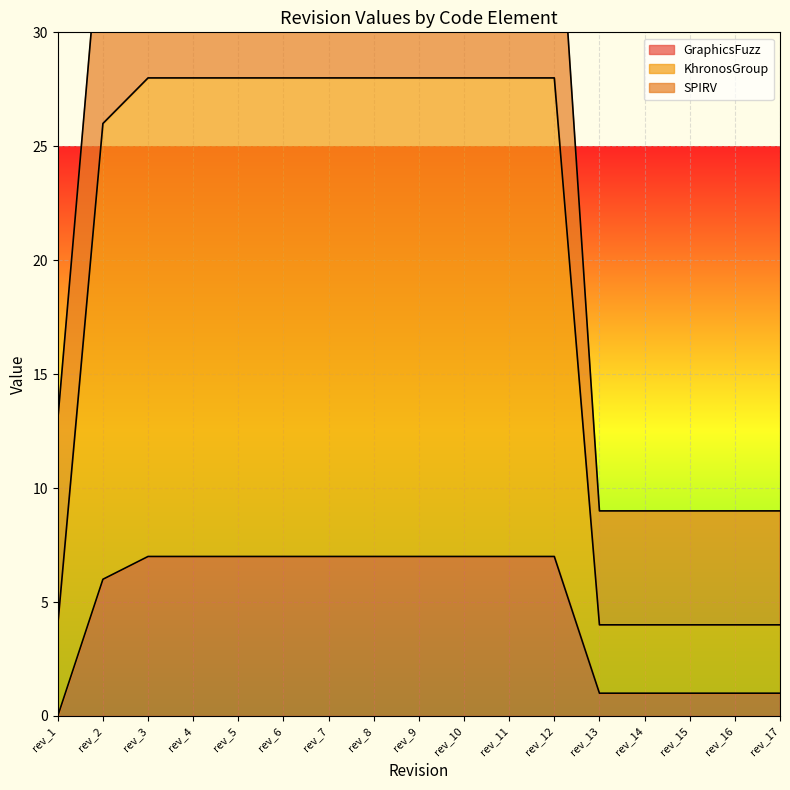

Does the chart display data point markers on the line(s)?

No